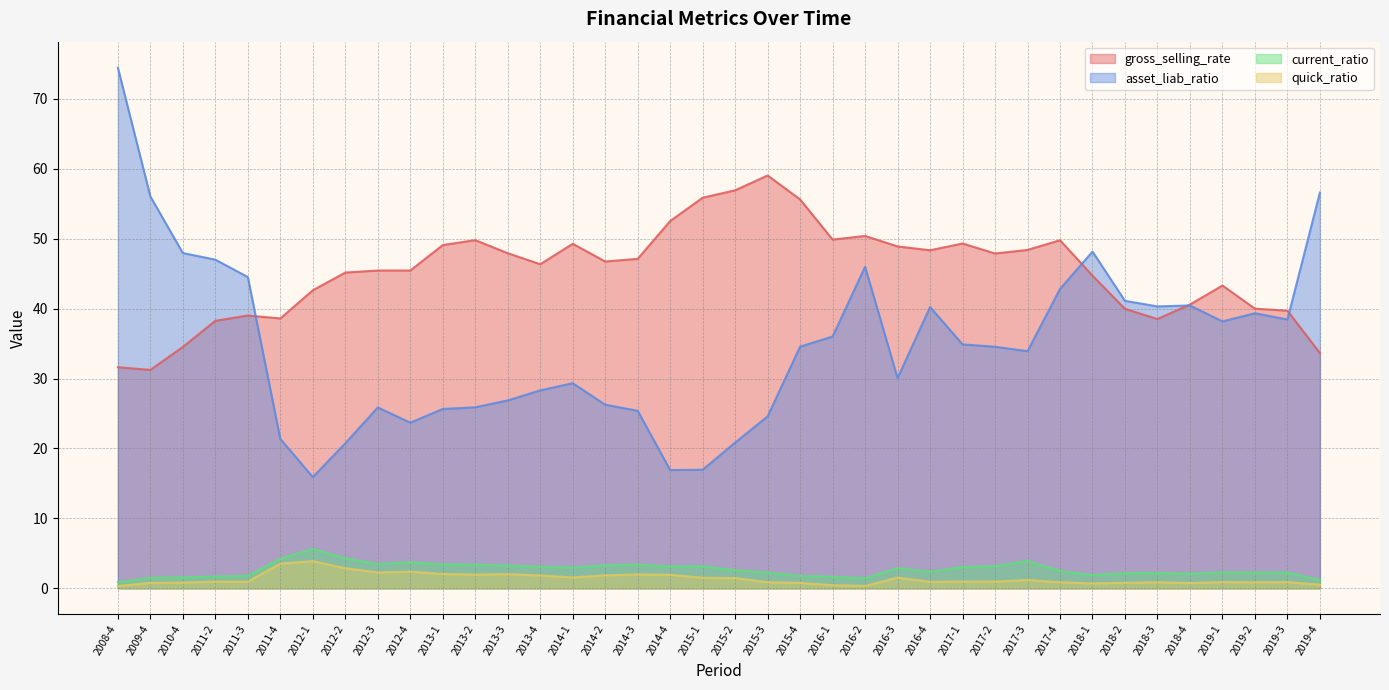

True or false: gross_selling_rate and current_ratio intersect in this chart.

False